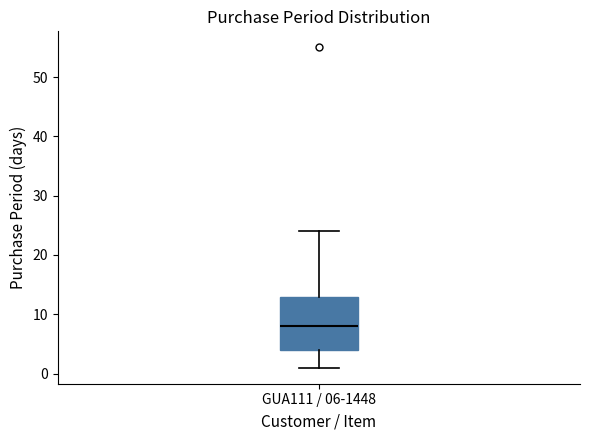

Where does the lower whisker of the box for GUA111 / 06-1448 end on the y-axis? The values are not printed on the chart, so give them approximately, as read against the axis.

1